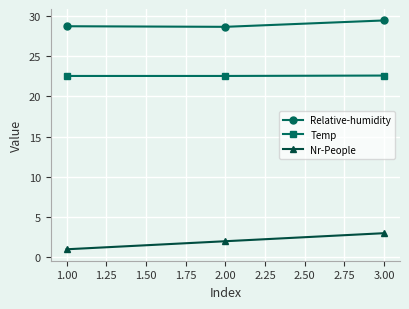

Which category has the highest value across all series?

3.00